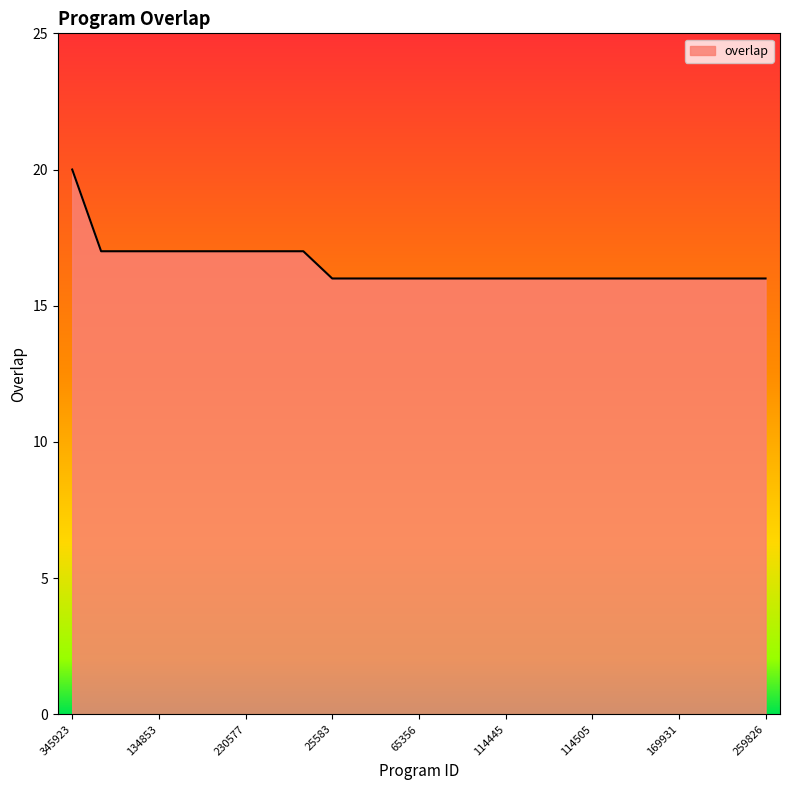

What is the difference between the maximum and minimum values?

4